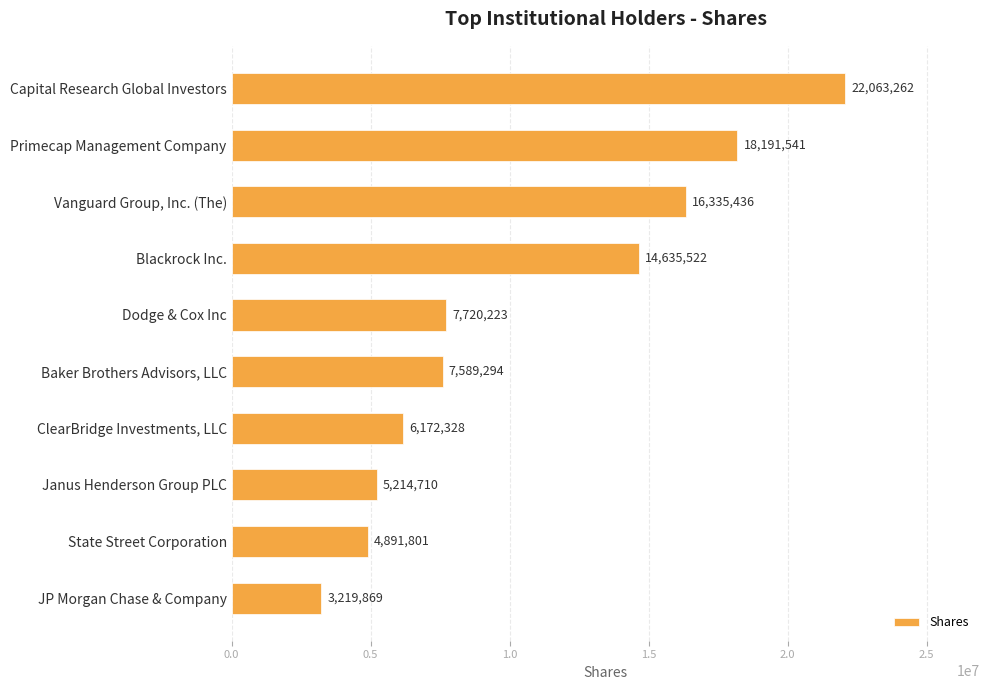

How many data points are less than 7720223?

5